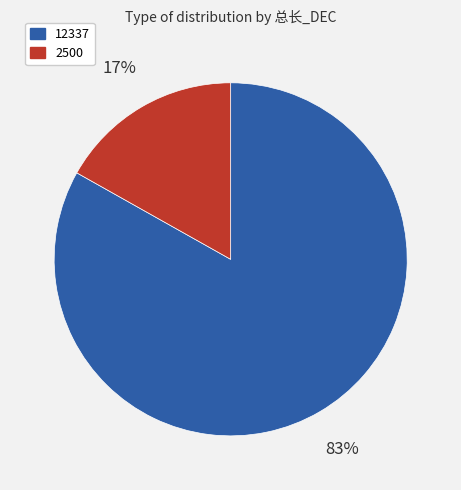

To the nearest percent, what is the average slice percentage?

50%